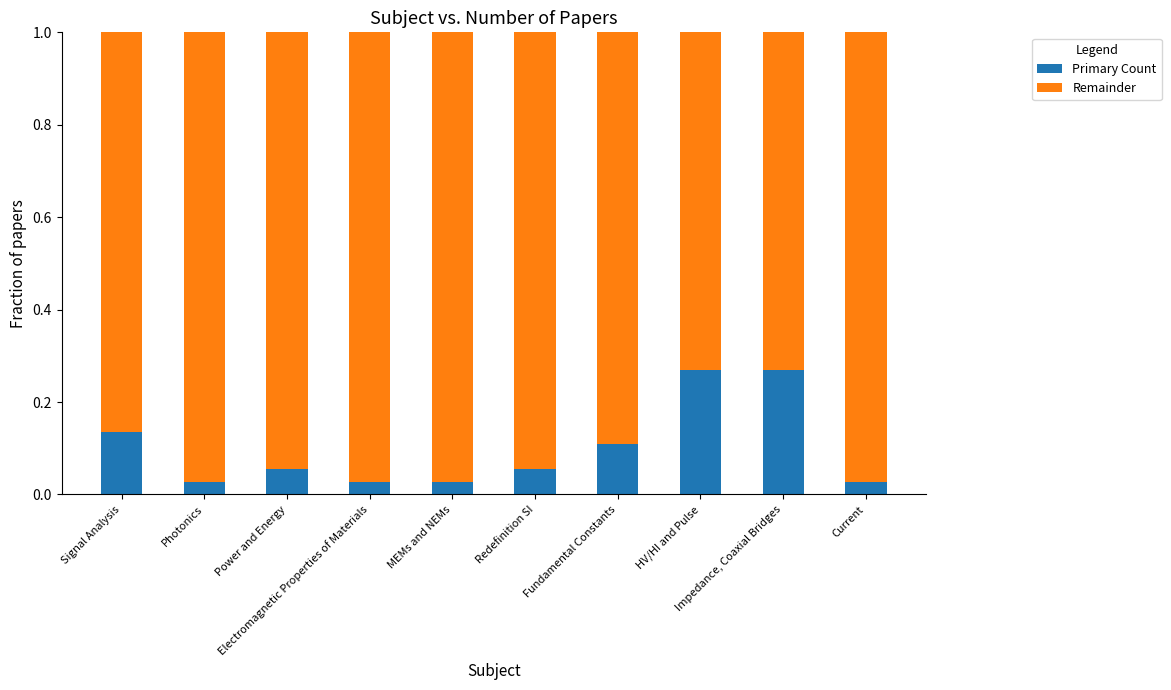

Rank the series at Current from lowest to highest value.

Primary Count, Remainder